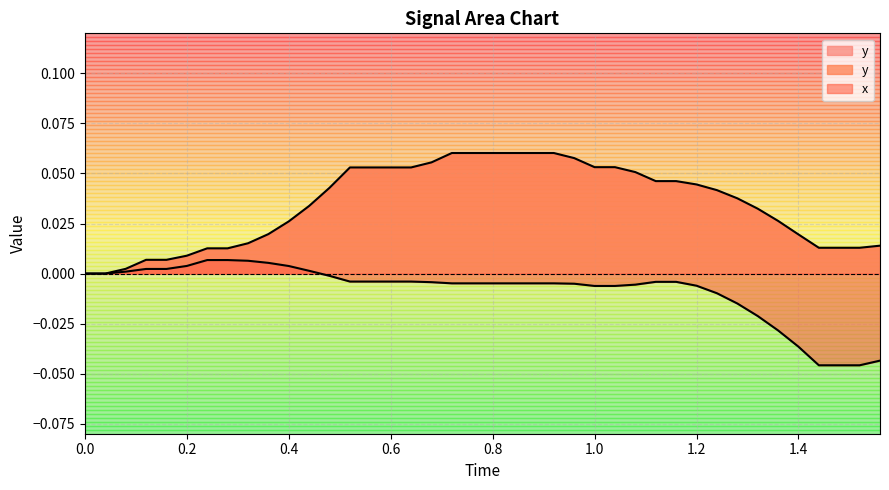

Does the chart have visible grid lines?

Yes